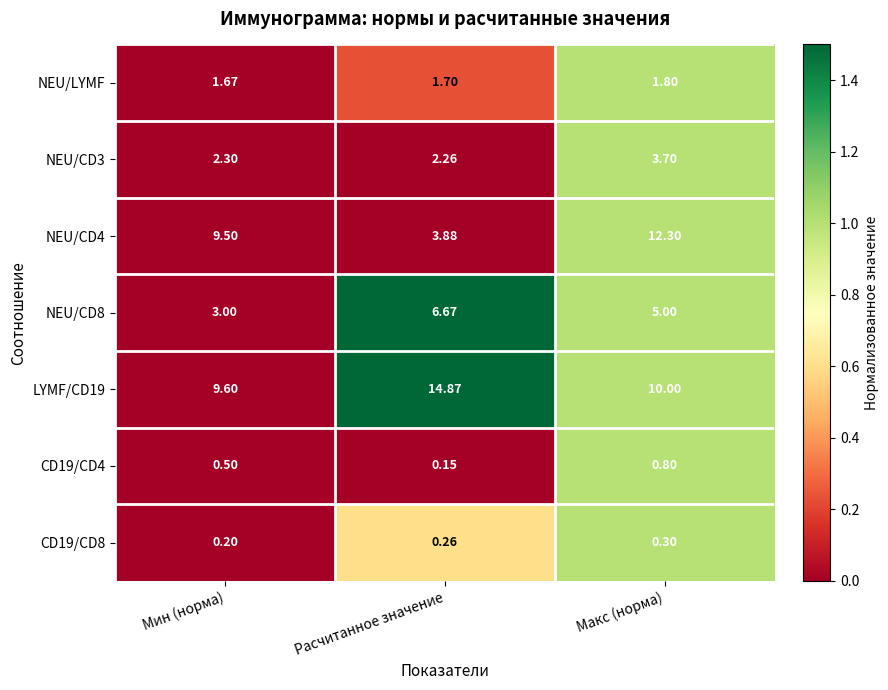

Where is NEU/CD4 nearest to the value 8?

Мин (норма)